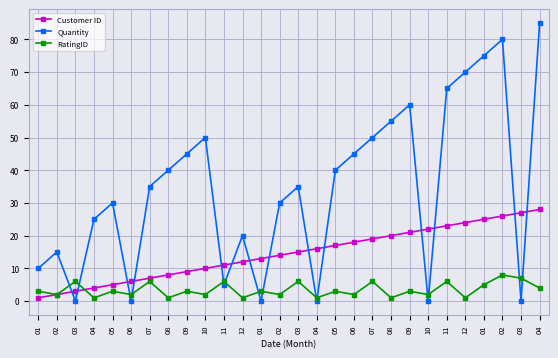

What is the label of the 3rd point from the right?

02